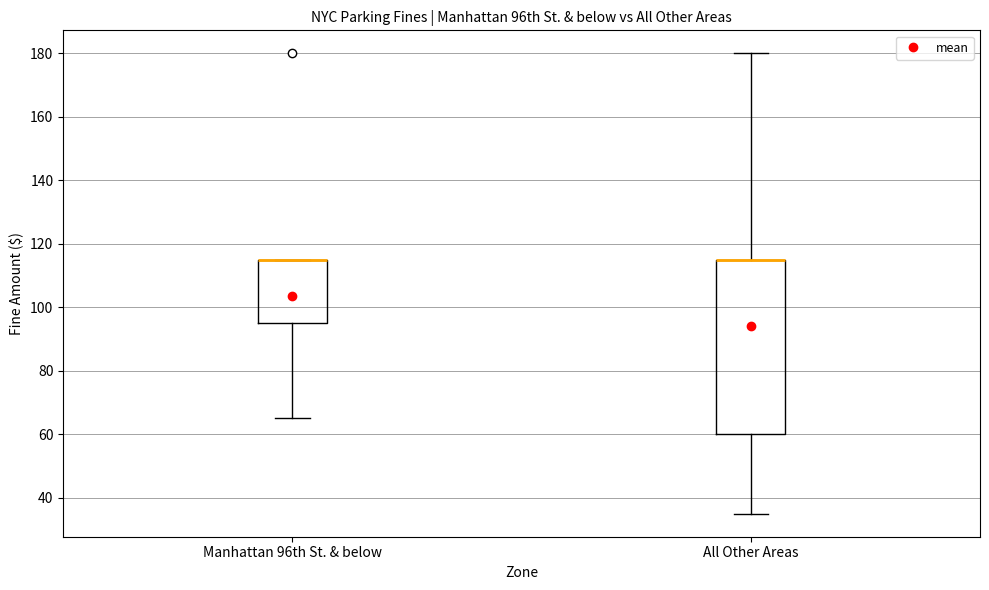

Reading left to right, read every box against the y-axis: the position of its median line, the range the box covers, and the ends of its whiskers. The values are not printed on the chart, so give them approximately, as read against the axis.

Manhattan 96th St. & below: median 116 (drawn on the box's upper edge), box 96 to 116, whiskers 66 to 116
All Other Areas: median 116 (drawn on the box's upper edge), box 60 to 116, whiskers 36 to 180